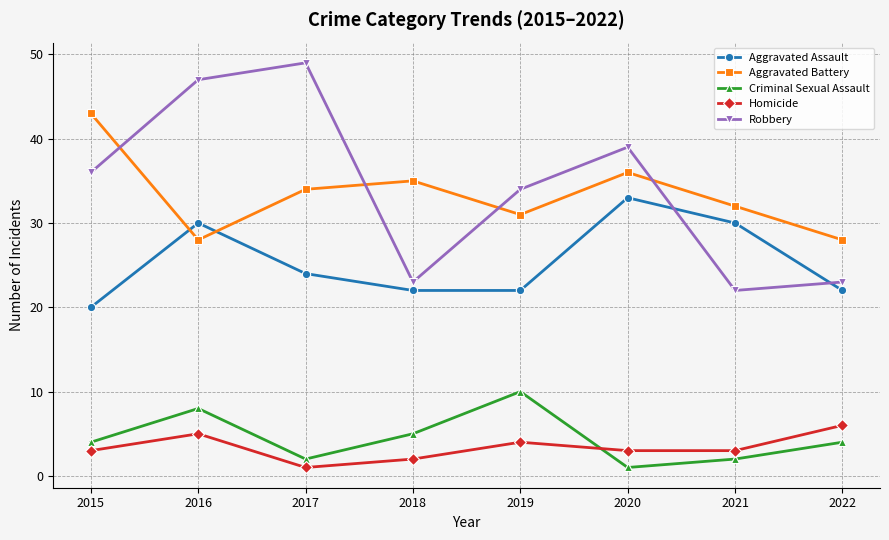

Which series changed the most between 2019 and 2021?

Robbery